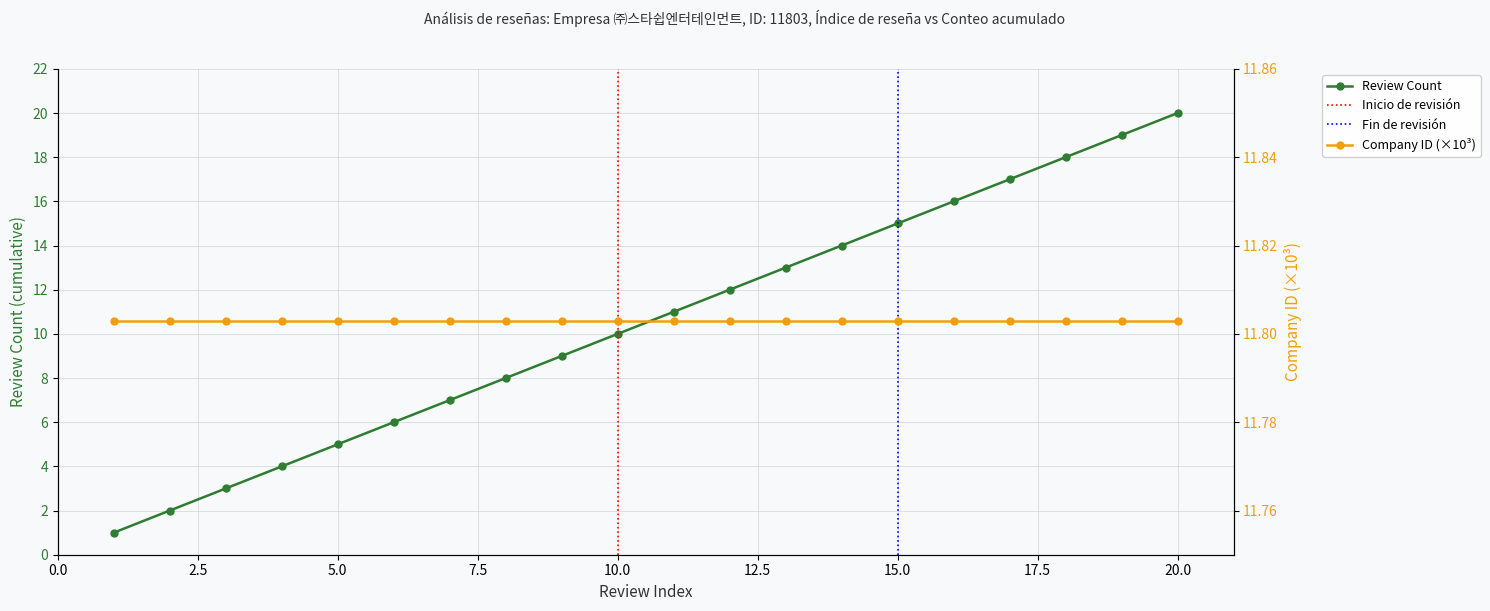

What is the highest value of the Review Count series?

20